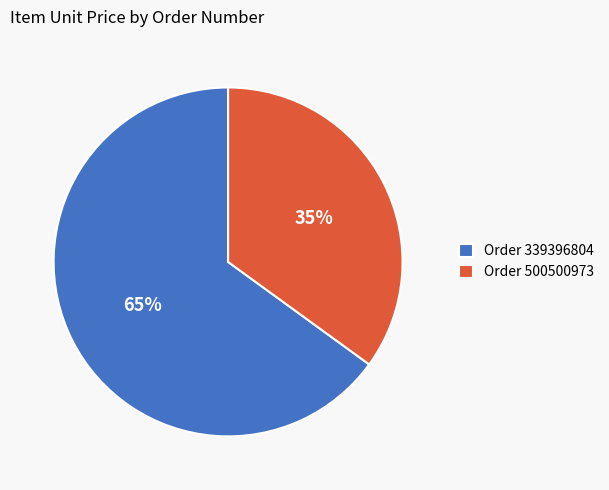

To the nearest percent, what is the average slice percentage?

50%